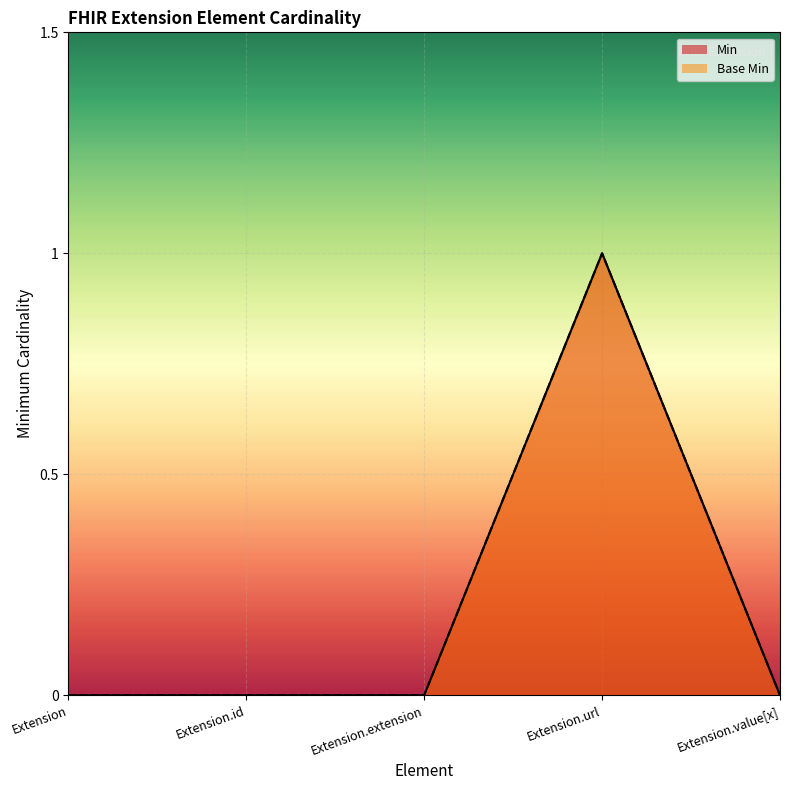

The Base Min series shows 0 at Extension.extension. True or false?

True